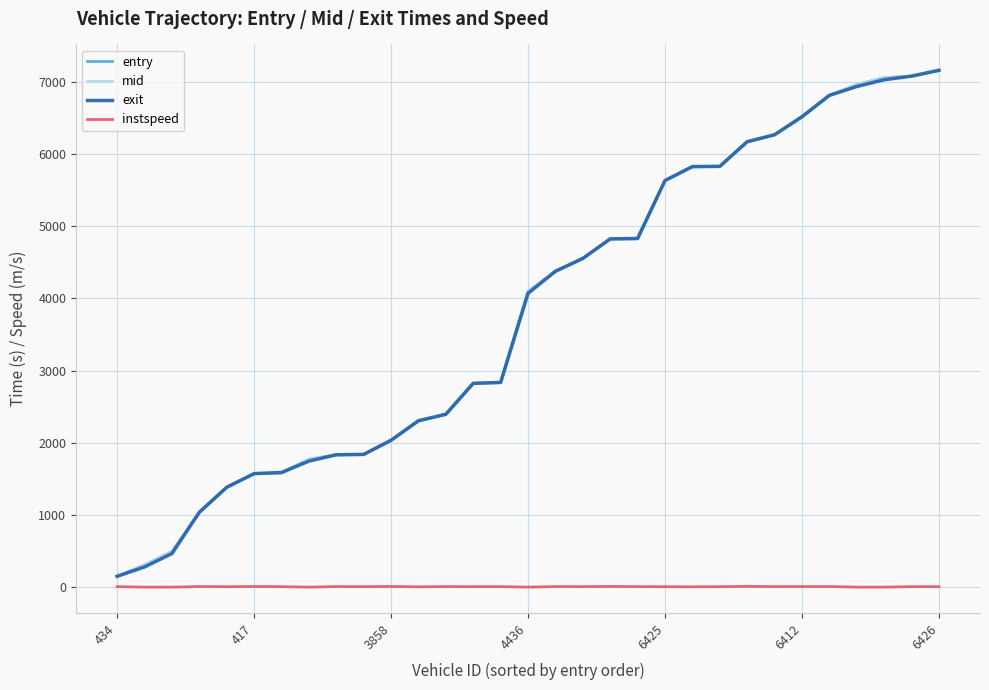

What is the highest value of the exit series?

7158.9